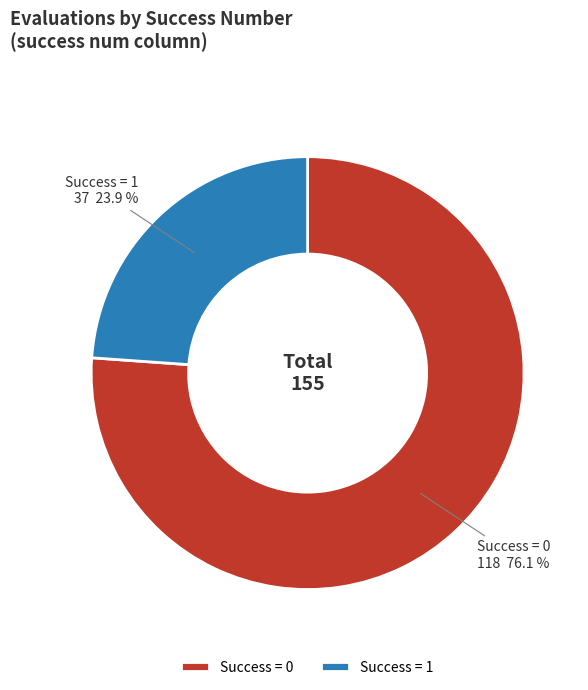

Rank the categories by value from highest to lowest.

Success = 0, Success = 1